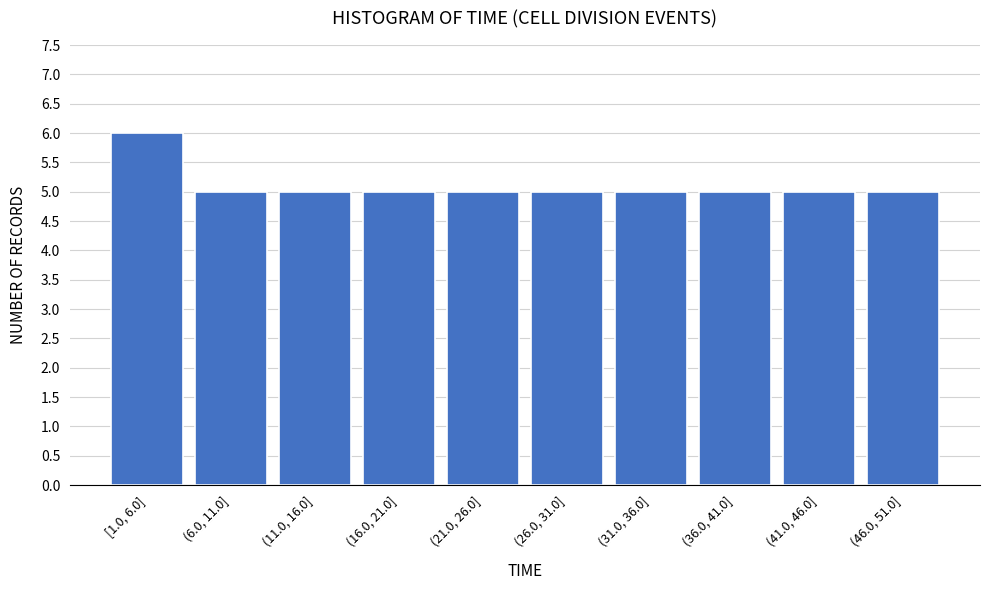

Reading left to right, list all the values displayed in this chart.

[1.0, 6.0]=6	(6.0, 11.0]=5	(11.0, 16.0]=5	(16.0, 21.0]=5	(21.0, 26.0]=5	(26.0, 31.0]=5	(31.0, 36.0]=5	(36.0, 41.0]=5	(41.0, 46.0]=5	(46.0, 51.0]=5